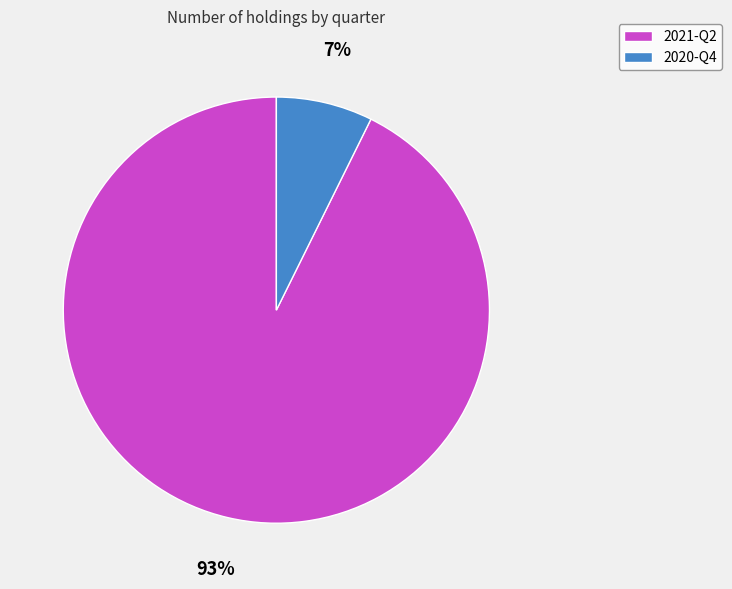

Which has a higher value, 2020-Q4 or 2021-Q2?

2021-Q2